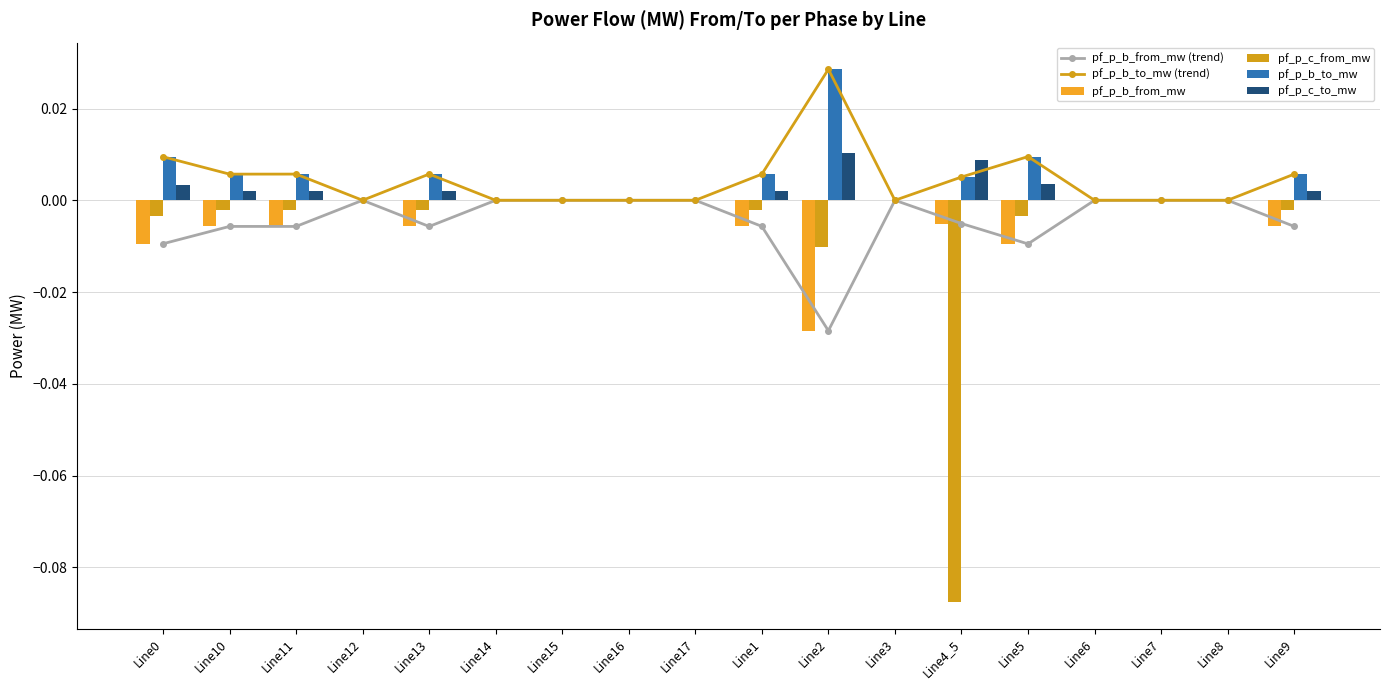

At which category is the sum across all series the highest?

Line2